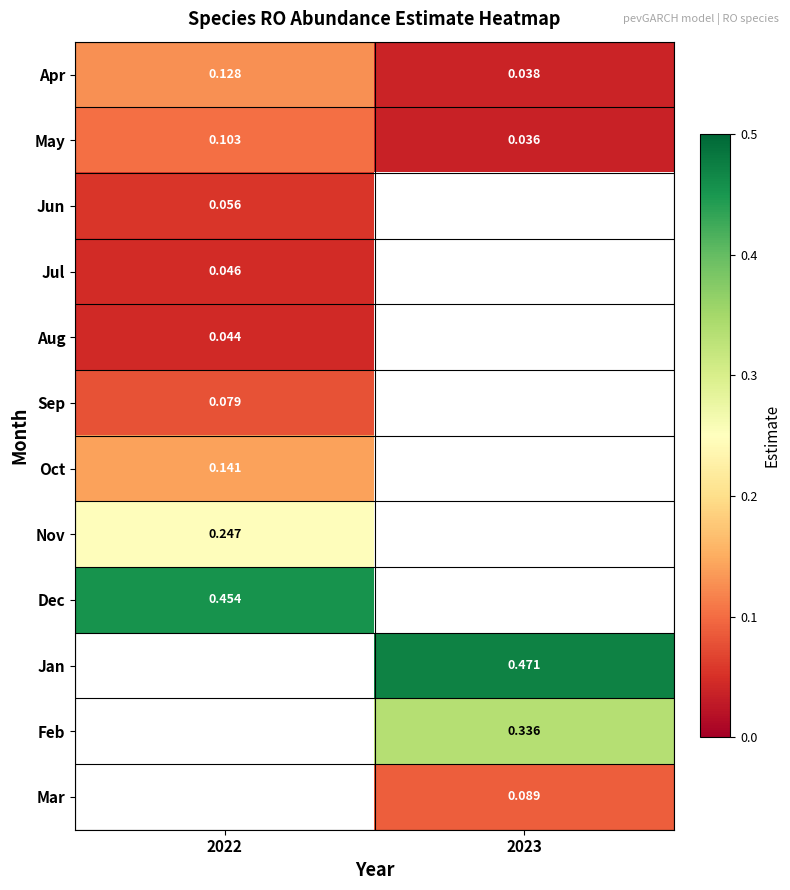

Is the value of Apr at 2023 greater than the value of Nov at 2023?

No